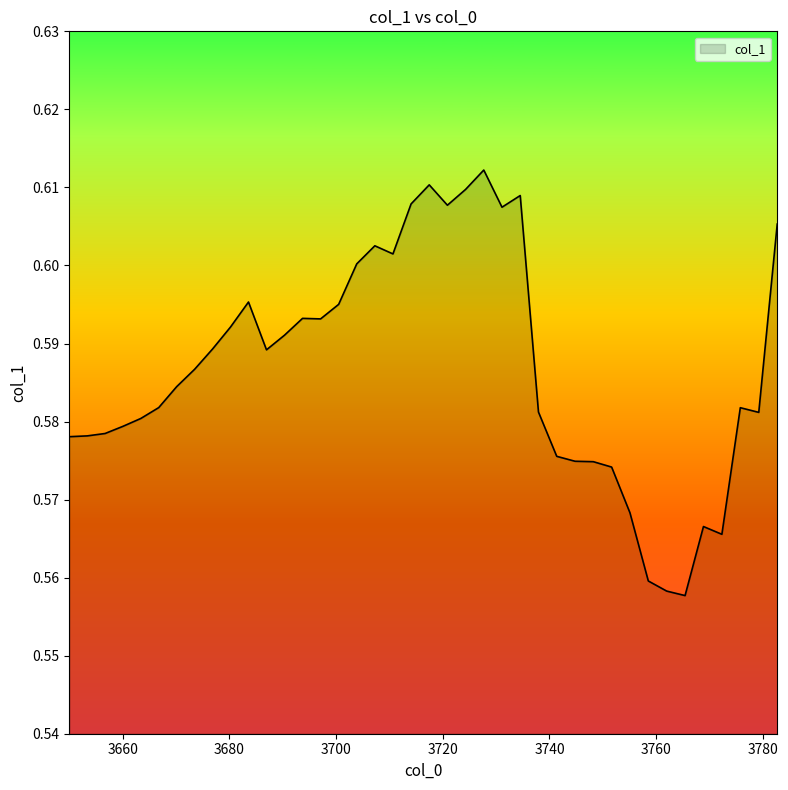

How many lines are shown in the chart?

1